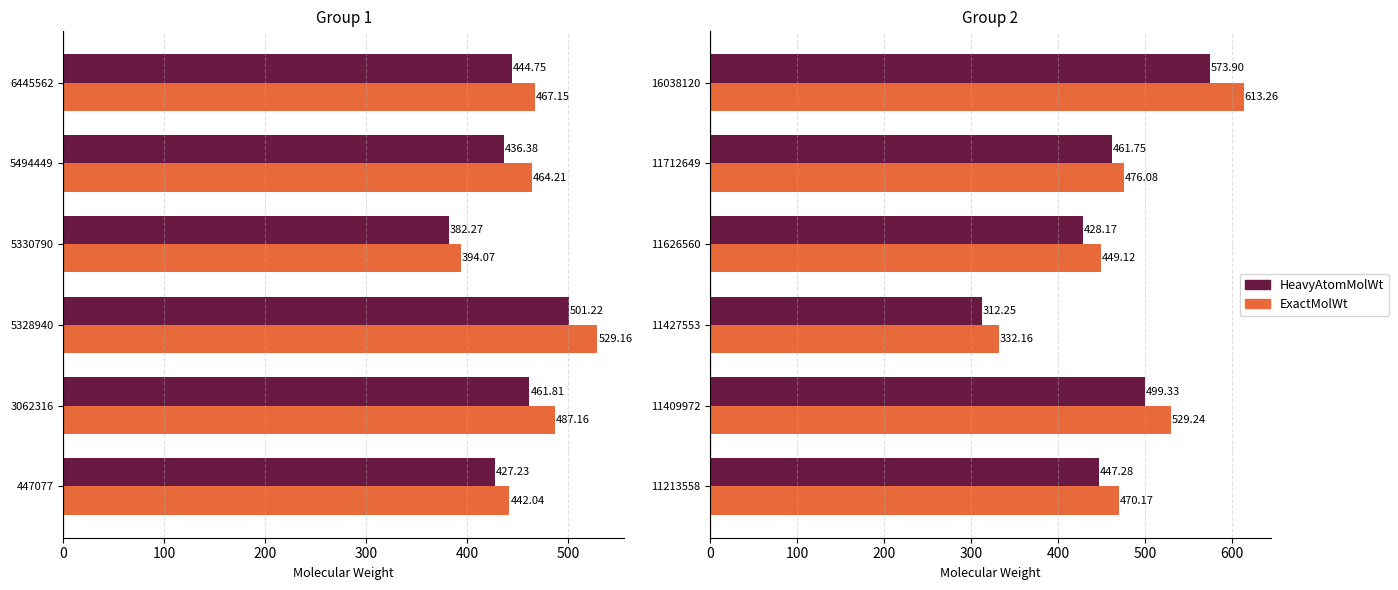

Which series has the widest spread of values?

ExactMolWt